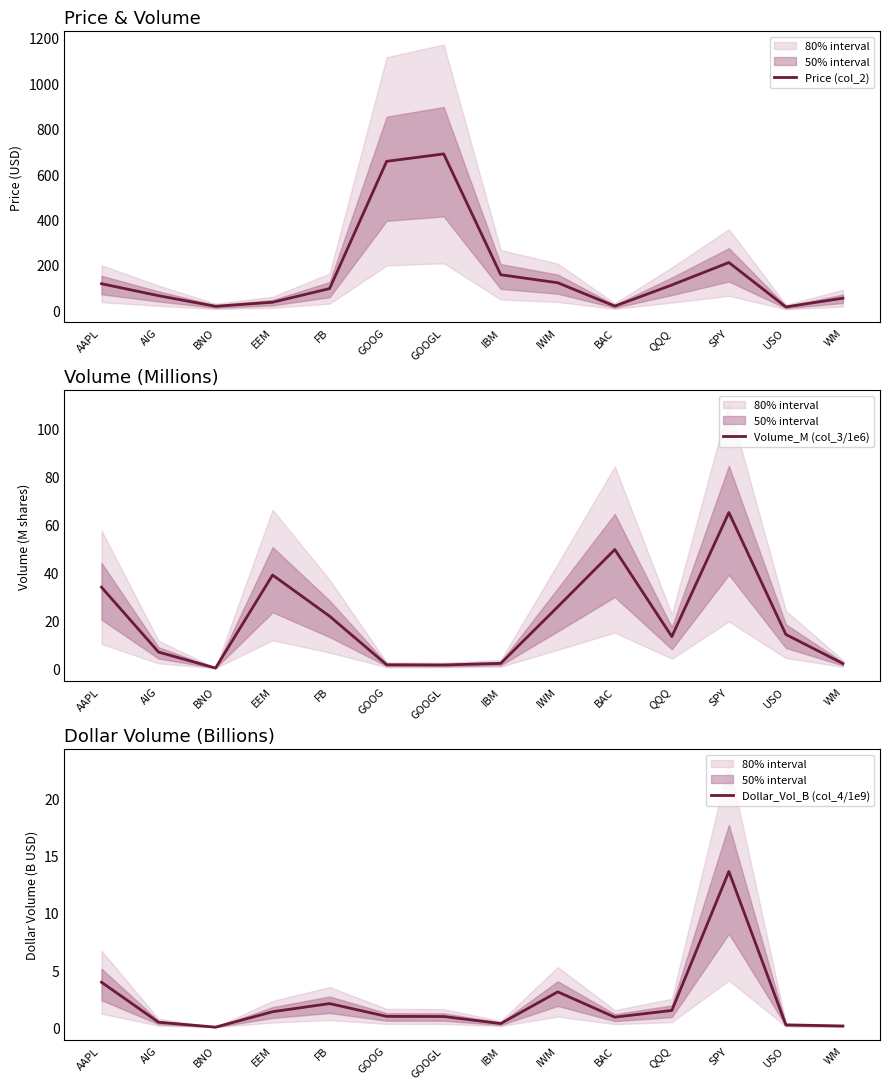

Which series has the largest range (max minus min)?

Price (col_2)